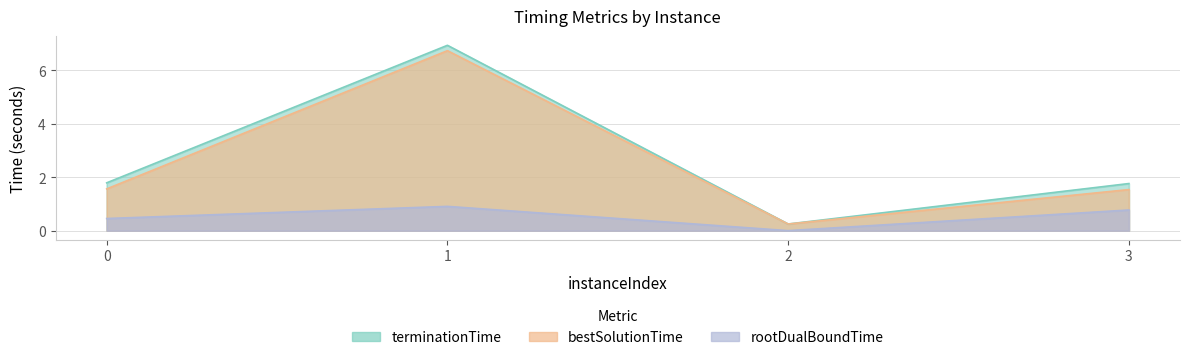

True or false: rootDualBoundTime has more than 1 interior local peaks.

False